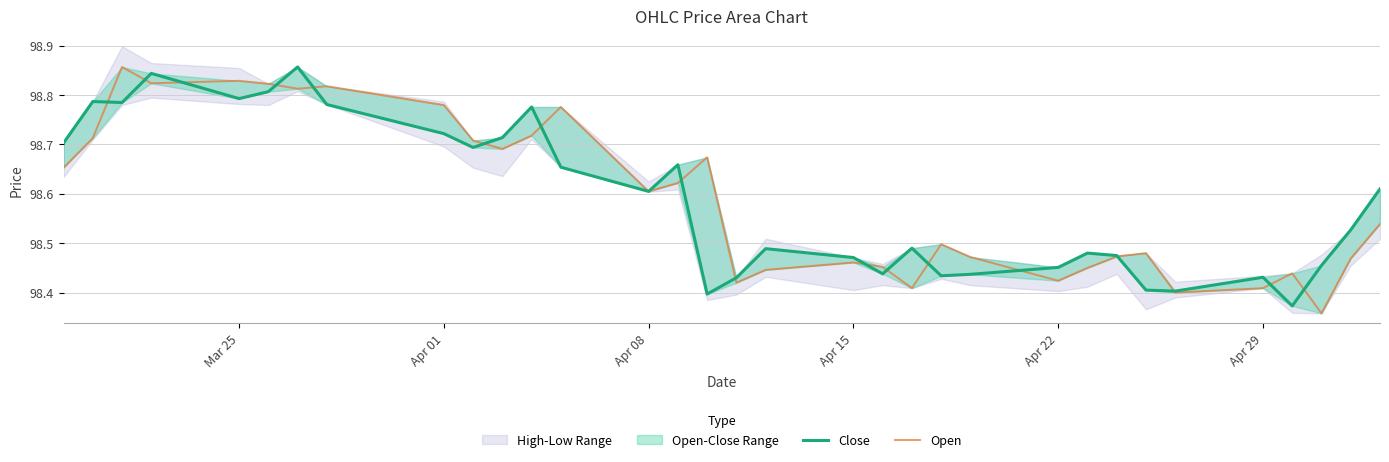

True or false: Open and Close cross at least once.

True